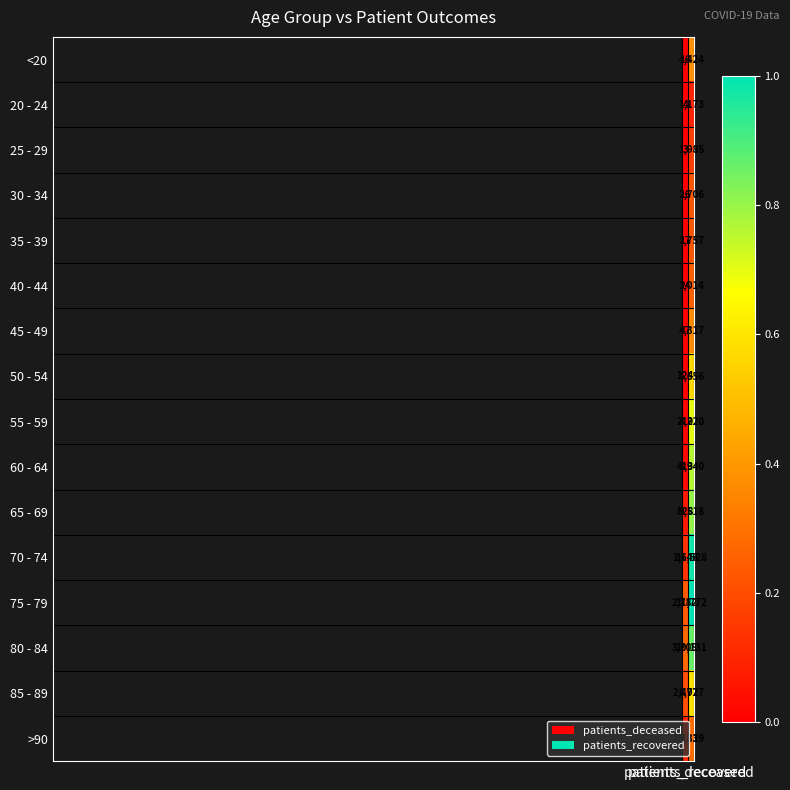

What is the minimum value for 55 - 59?

219